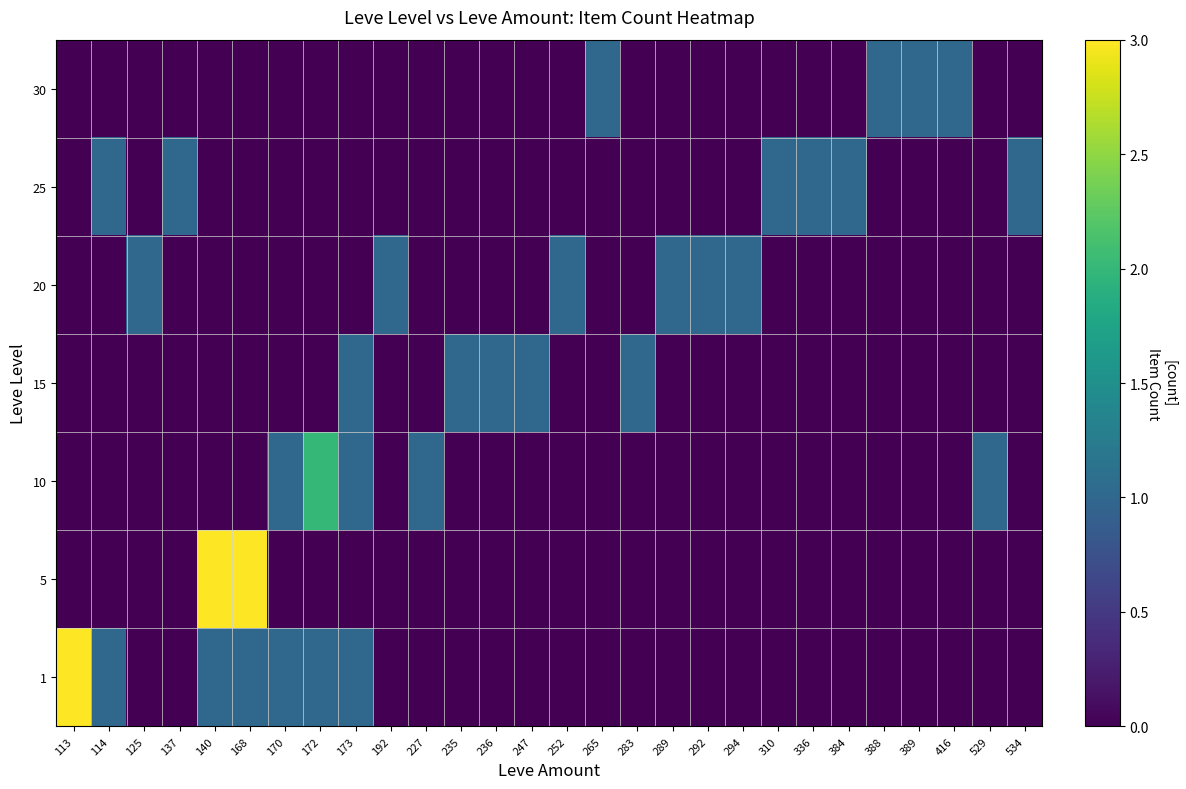

Reading right to left, what are all the values shown in this chart?

1: 534=0	529=0	416=0	389=0	388=0	384=0	336=0	310=0	294=0	292=0	289=0	283=0	265=0	252=0	247=0	236=0	235=0	227=0	192=0	173=1	172=1	170=1	168=1	140=1	137=0	125=0	114=1	113=3
5: 534=0	529=0	416=0	389=0	388=0	384=0	336=0	310=0	294=0	292=0	289=0	283=0	265=0	252=0	247=0	236=0	235=0	227=0	192=0	173=0	172=0	170=0	168=3	140=3	137=0	125=0	114=0	113=0
10: 534=0	529=1	416=0	389=0	388=0	384=0	336=0	310=0	294=0	292=0	289=0	283=0	265=0	252=0	247=0	236=0	235=0	227=1	192=0	173=1	172=2	170=1	168=0	140=0	137=0	125=0	114=0	113=0
15: 534=0	529=0	416=0	389=0	388=0	384=0	336=0	310=0	294=0	292=0	289=0	283=1	265=0	252=0	247=1	236=1	235=1	227=0	192=0	173=1	172=0	170=0	168=0	140=0	137=0	125=0	114=0	113=0
20: 534=0	529=0	416=0	389=0	388=0	384=0	336=0	310=0	294=1	292=1	289=1	283=0	265=0	252=1	247=0	236=0	235=0	227=0	192=1	173=0	172=0	170=0	168=0	140=0	137=0	125=1	114=0	113=0
25: 534=1	529=0	416=0	389=0	388=0	384=1	336=1	310=1	294=0	292=0	289=0	283=0	265=0	252=0	247=0	236=0	235=0	227=0	192=0	173=0	172=0	170=0	168=0	140=0	137=1	125=0	114=1	113=0
30: 534=0	529=0	416=1	389=1	388=1	384=0	336=0	310=0	294=0	292=0	289=0	283=0	265=1	252=0	247=0	236=0	235=0	227=0	192=0	173=0	172=0	170=0	168=0	140=0	137=0	125=0	114=0	113=0